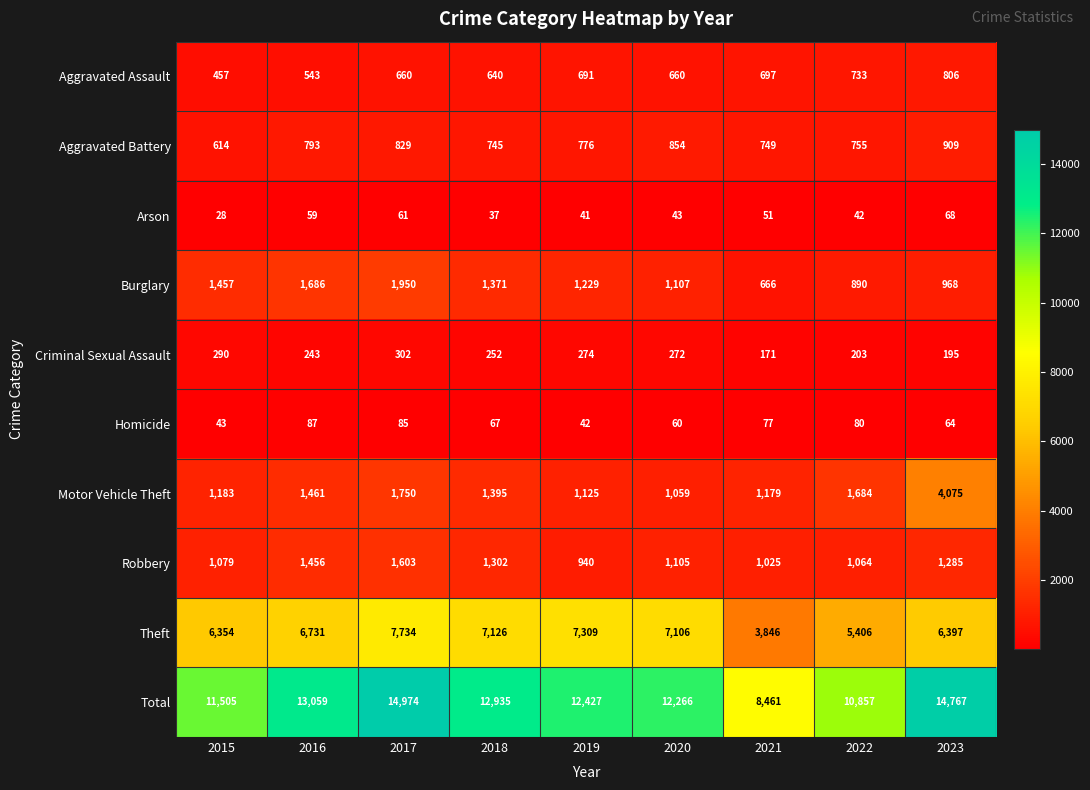

Read the Criminal Sexual Assault value at 2017, to the nearest 10.

300